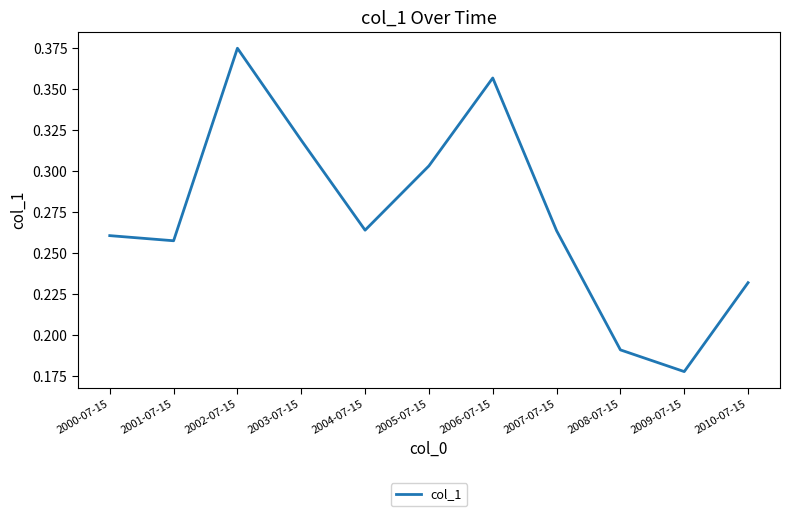

Where is the first local minimum?

2001-07-15